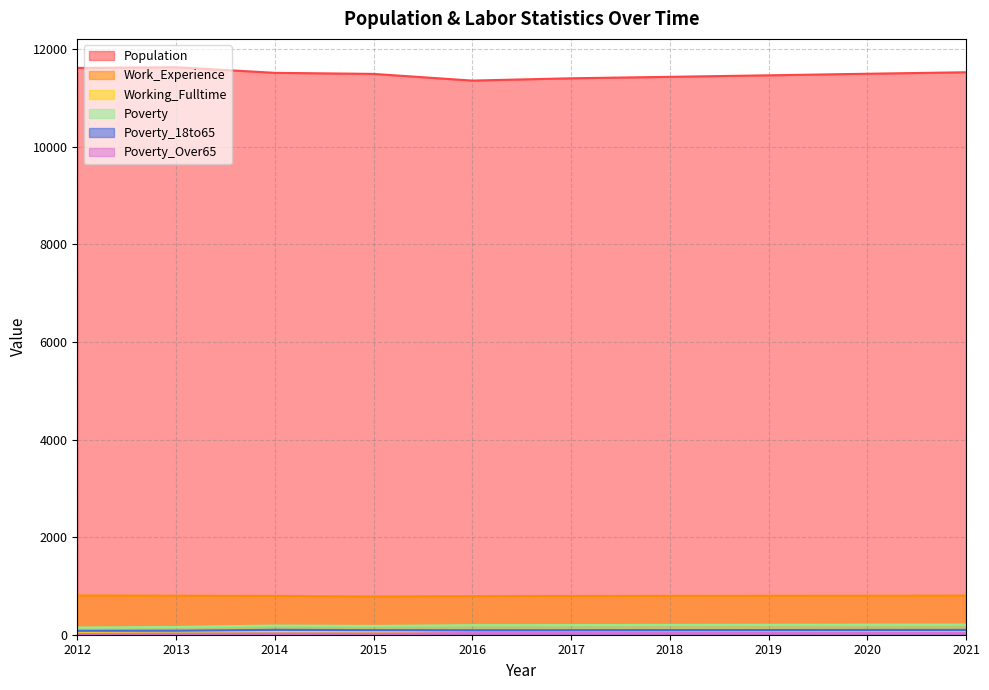

True or false: Poverty_Over65 has a value of 40 at 2021.

True